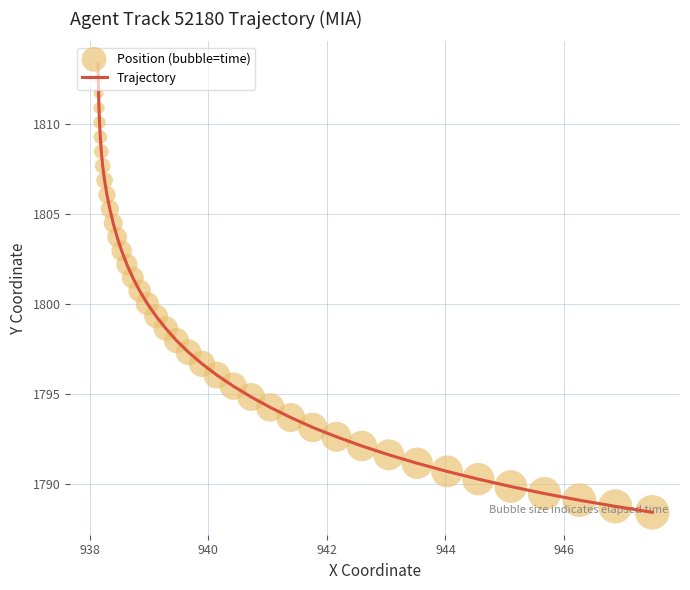

What is the smallest value displayed?

1788.4